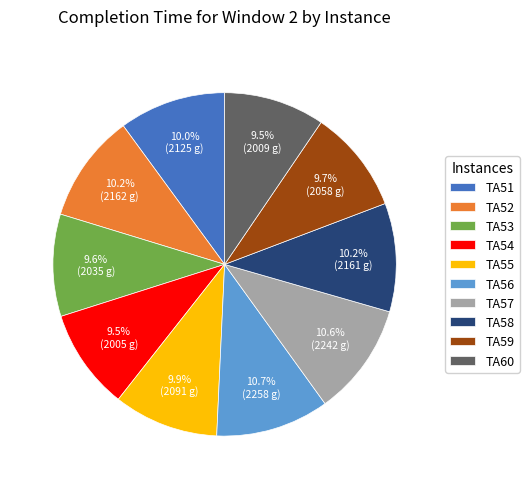

Approximately how many times larger is the value at TA58 compared to TA57?

1.0